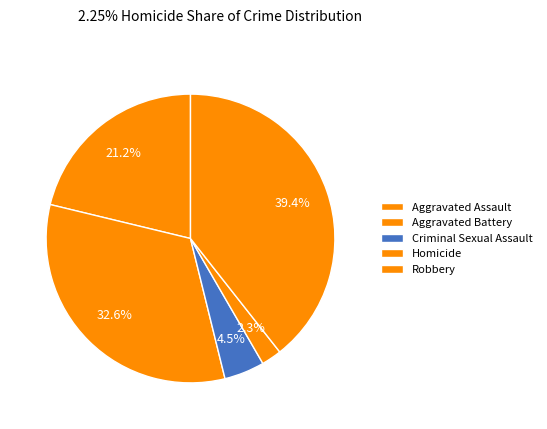

The Robbery slice represents 47% of the pie. True or false?

False